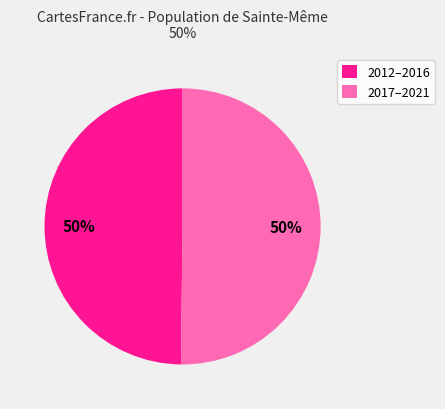

What percentage is the 2017–2021 slice, to the nearest percent?

50%